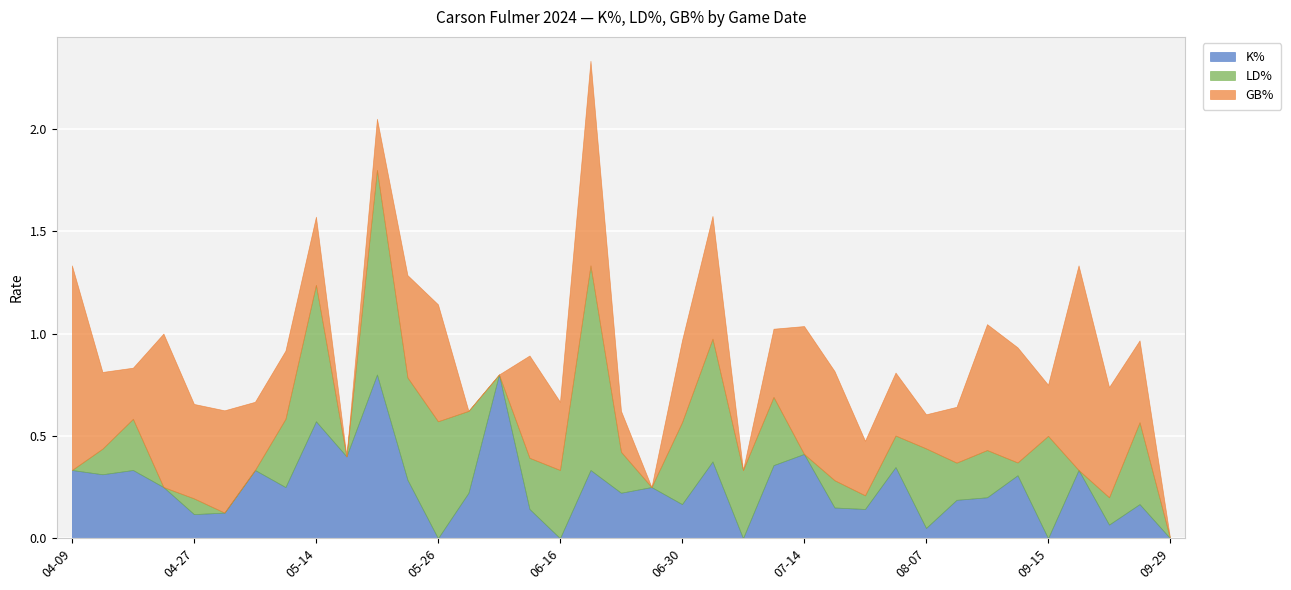

Where is the first local maximum for LD%?

2024-04-16